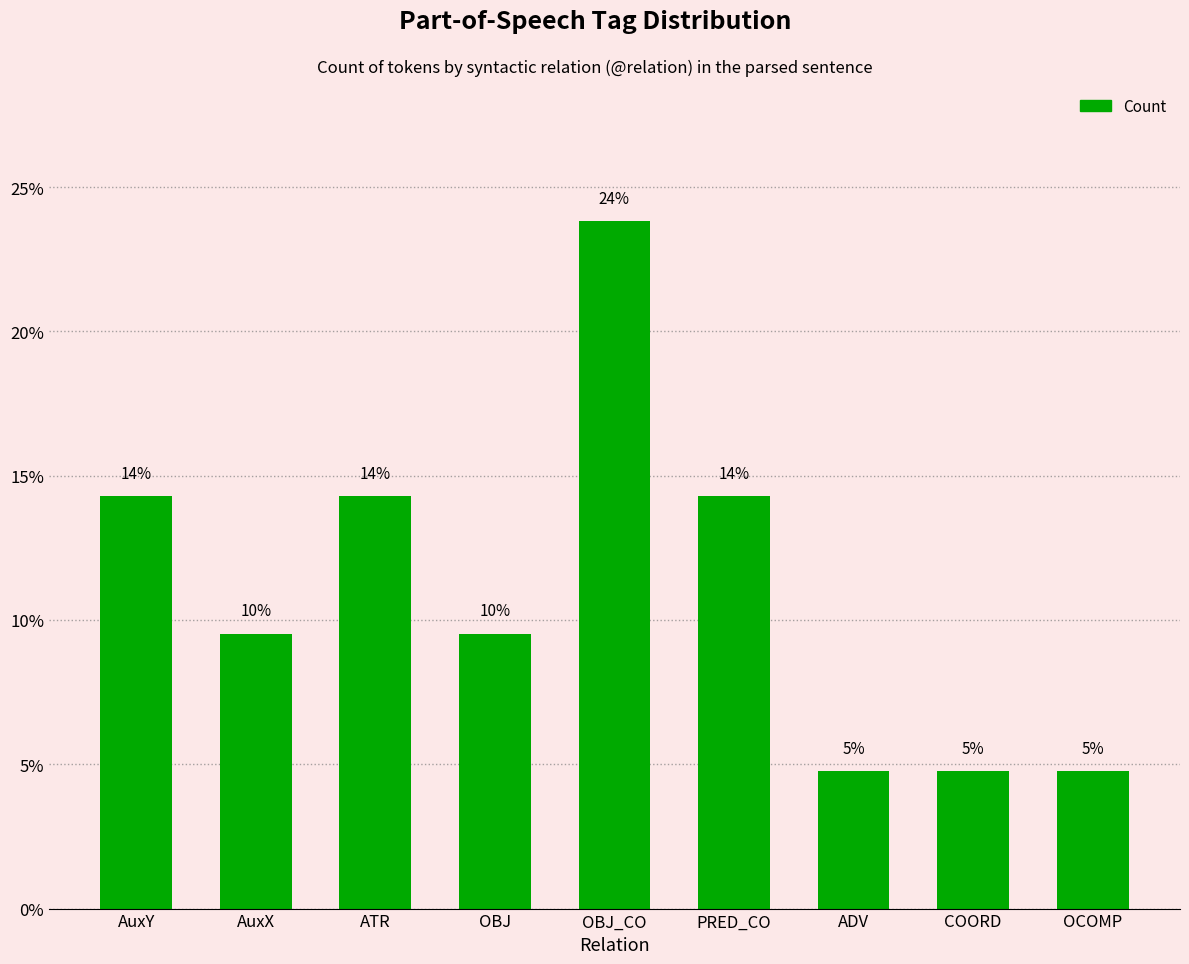

Reading left to right, what are all the values shown in this chart?

14.3	9.5	14.3	9.5	23.8	14.3	4.8	4.8	4.8